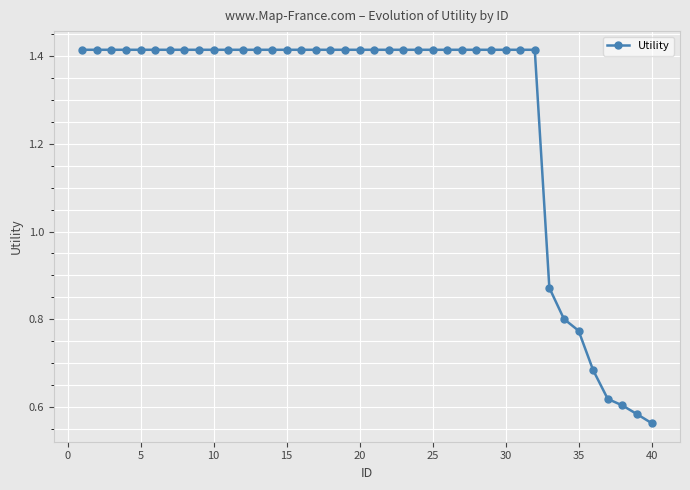

What is the sum of all values?

50.8